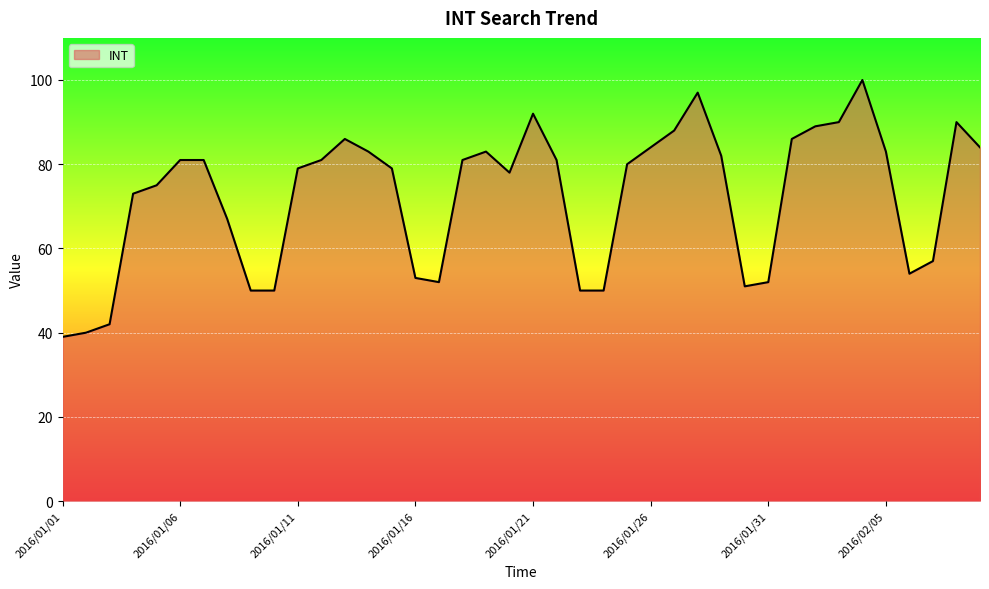

What is the difference between the maximum and minimum values?

61